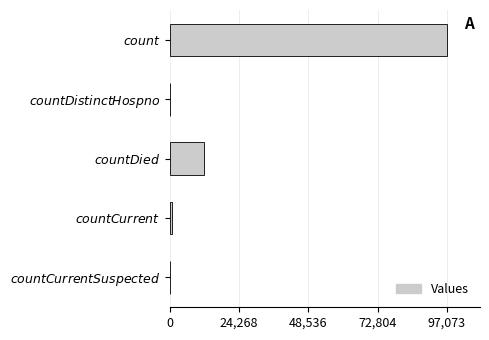

What is the greatest value displayed?

97073